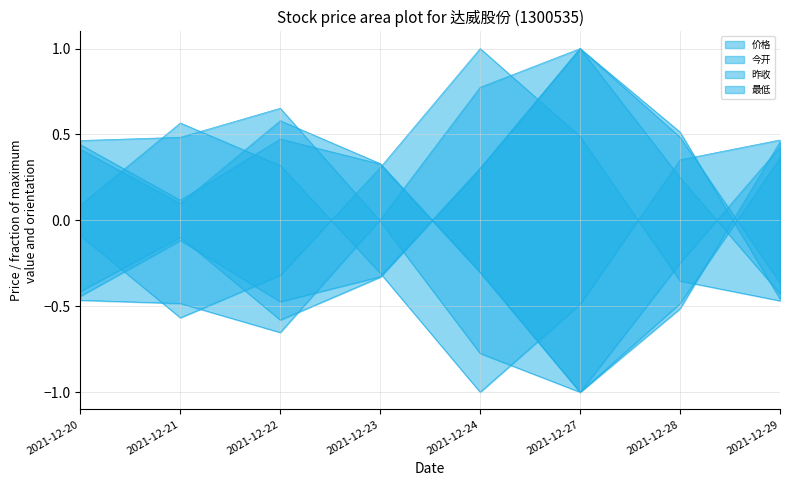

Reading right to left, list all the values displayed in this chart.

价格: 2021-12-29=0.5	2021-12-28=0.4	2021-12-27=-0.5	2021-12-24=-1.0	2021-12-23=-0.3	2021-12-22=0.3	2021-12-21=0.6	2021-12-20=0.1
今开: 2021-12-29=0.5	2021-12-28=-0.5	2021-12-27=-1.0	2021-12-24=-0.3	2021-12-23=0.3	2021-12-22=0.5	2021-12-21=0.1	2021-12-20=0.4
昨收: 2021-12-29=0.4	2021-12-28=-0.5	2021-12-27=-1.0	2021-12-24=-0.3	2021-12-23=0.3	2021-12-22=0.6	2021-12-21=0.1	2021-12-20=0.4
最低: 2021-12-29=0.4	2021-12-28=-0.2	2021-12-27=-1.0	2021-12-24=-0.8	2021-12-23=-0.0	2021-12-22=0.7	2021-12-21=0.5	2021-12-20=0.5